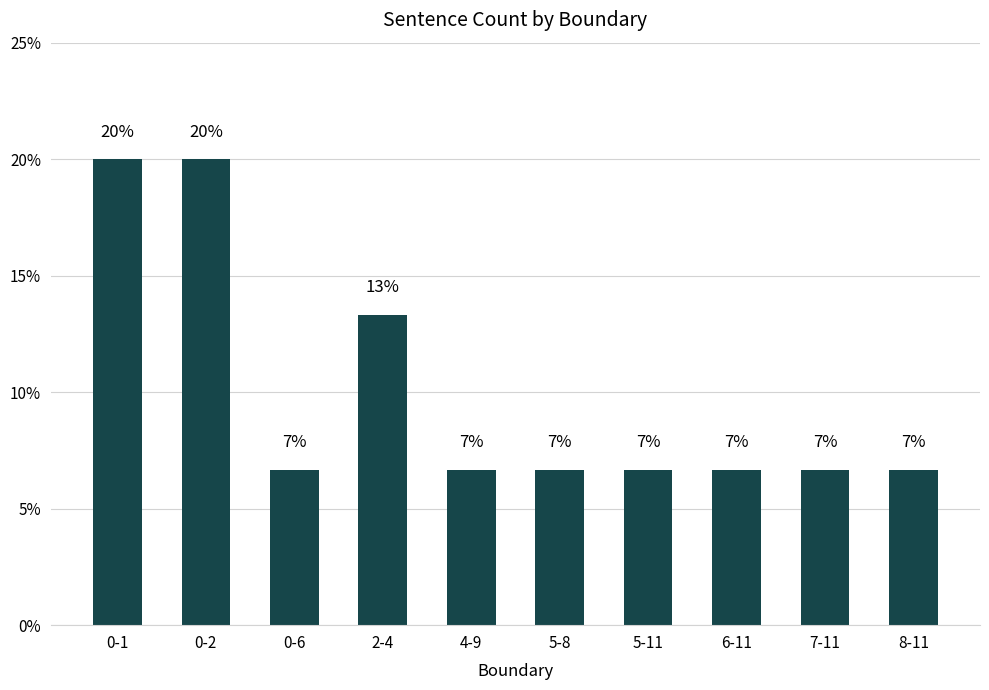

Does the chart contain any negative values?

No